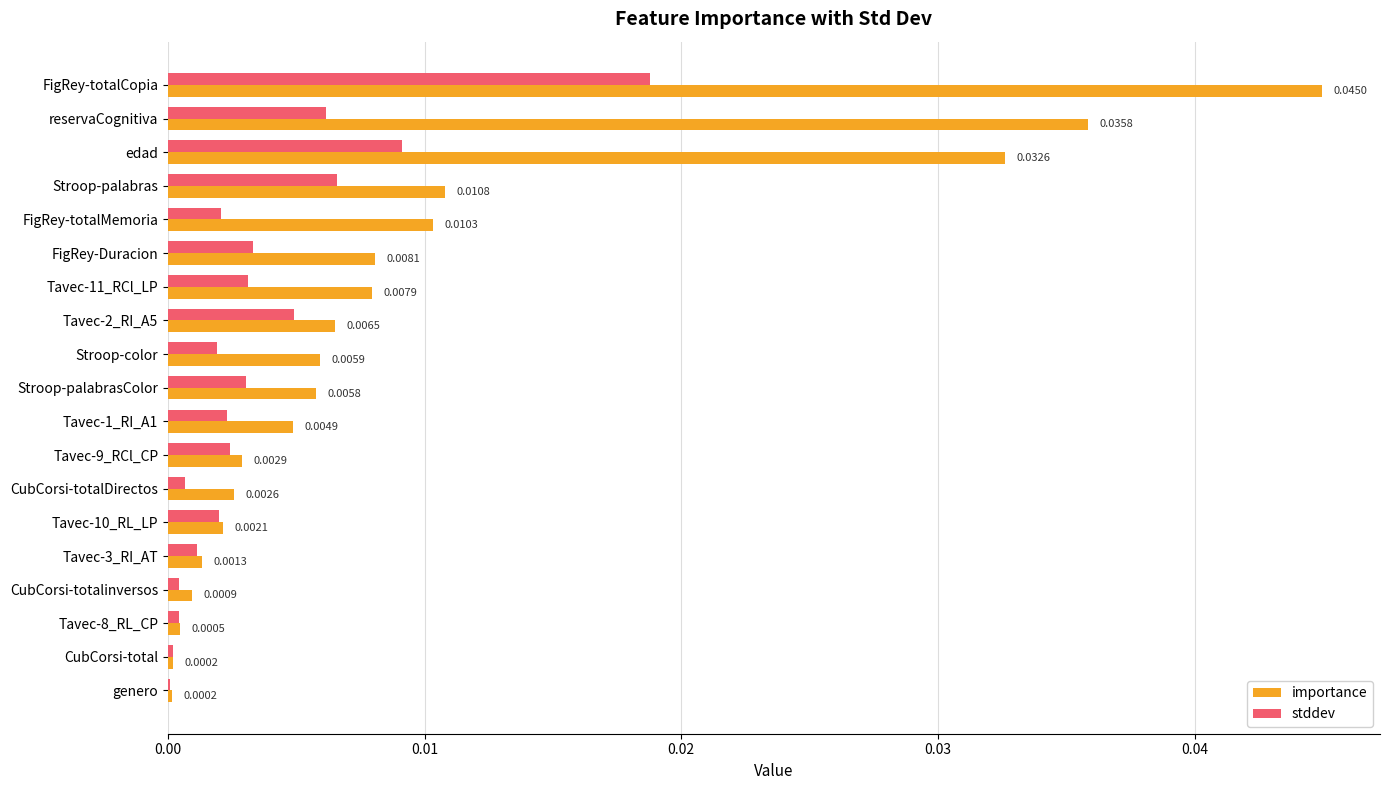

Which series changed the most between edad and Tavec-8_RL_CP?

importance